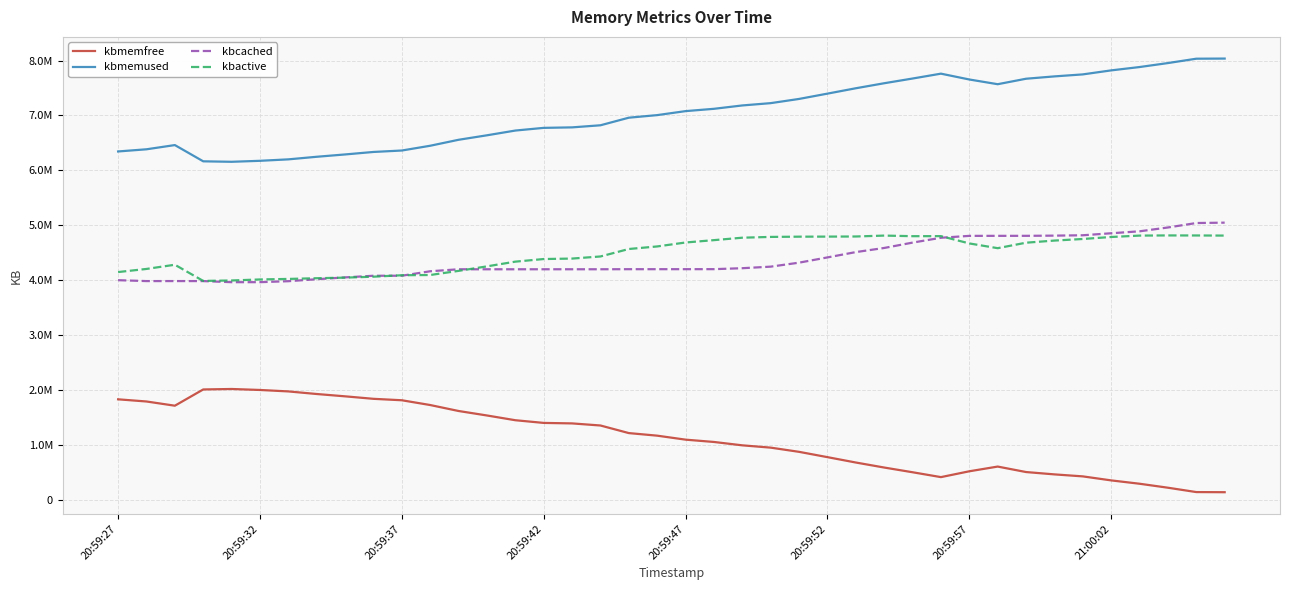

Is this an area chart (filled region under the line)?

No